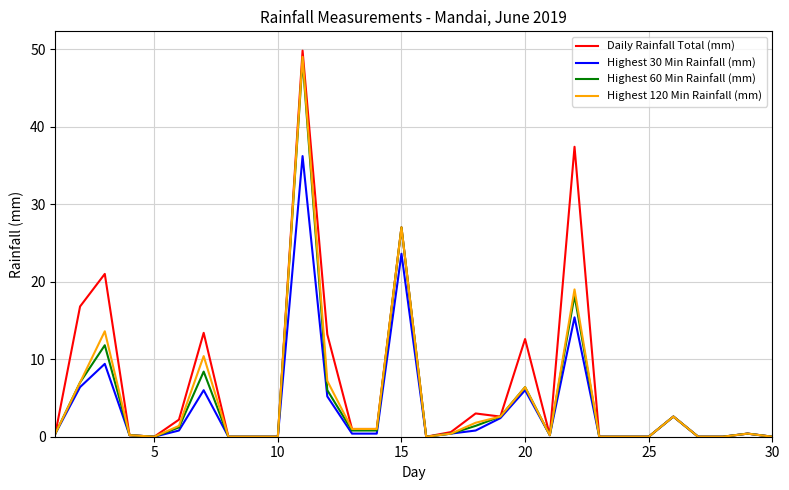

What is the highest value of the Highest 120 Min Rainfall (mm) series?

49.0